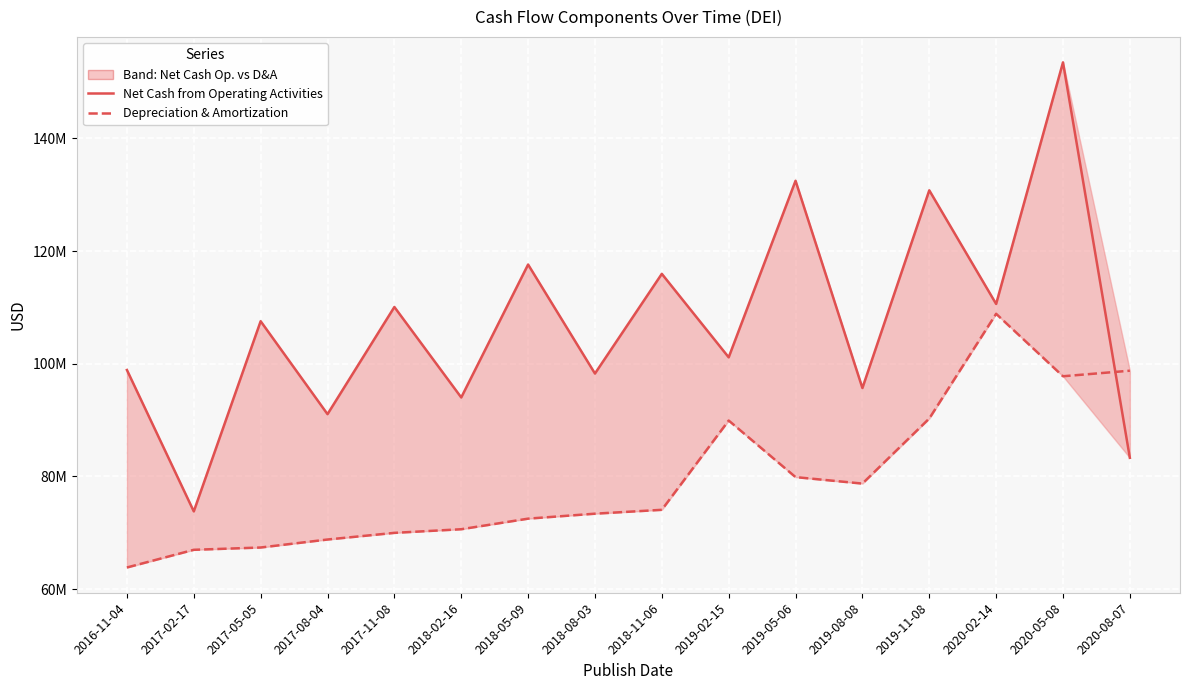

What is the minimum value shown in the chart?

63827000